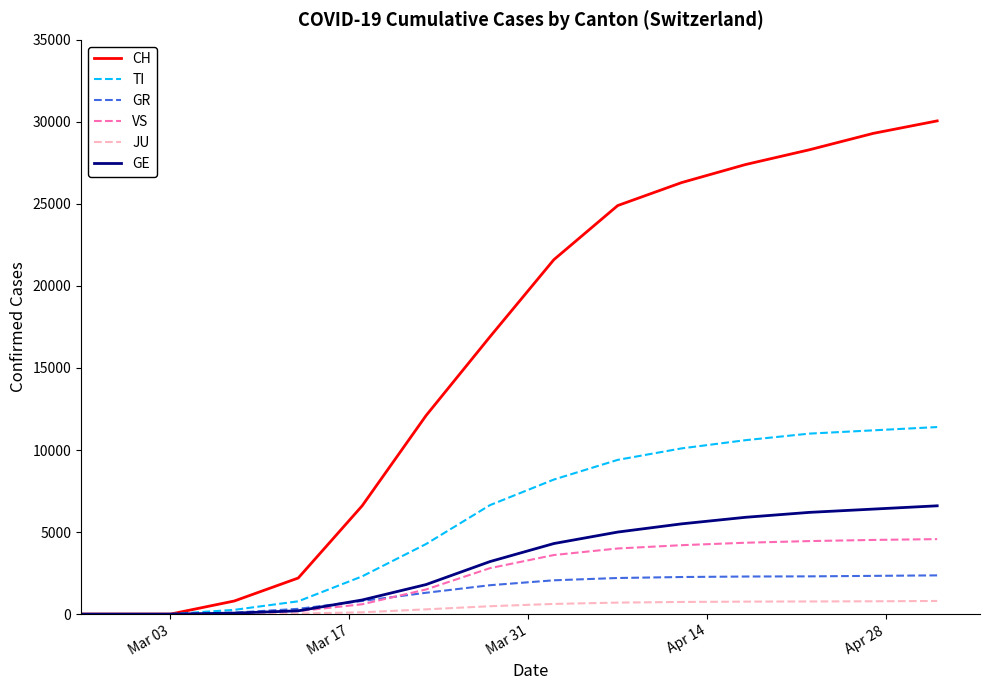

What is the greatest value displayed?

30060